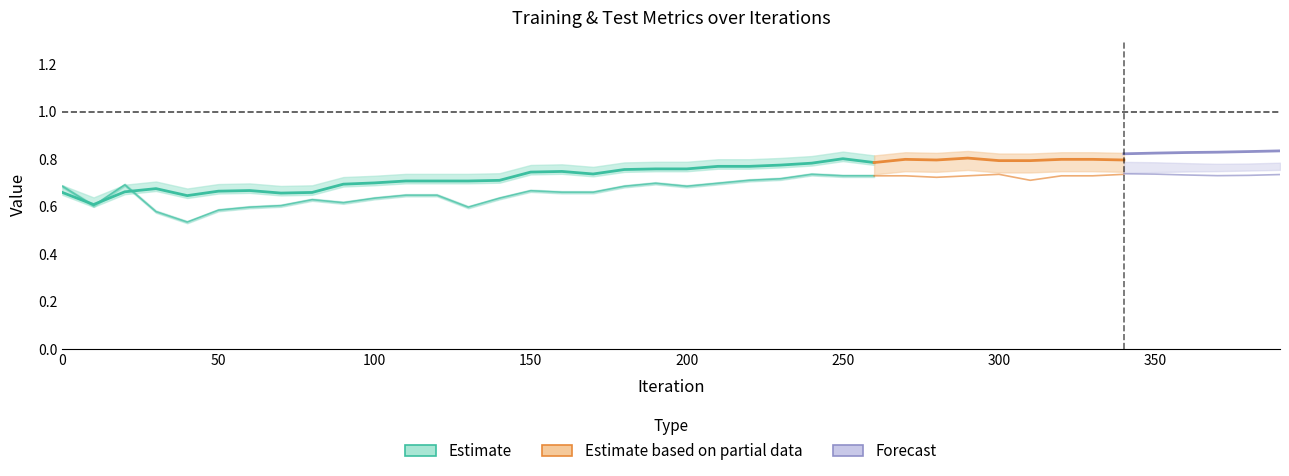

At how many categories does at least one series exceed 0?

40